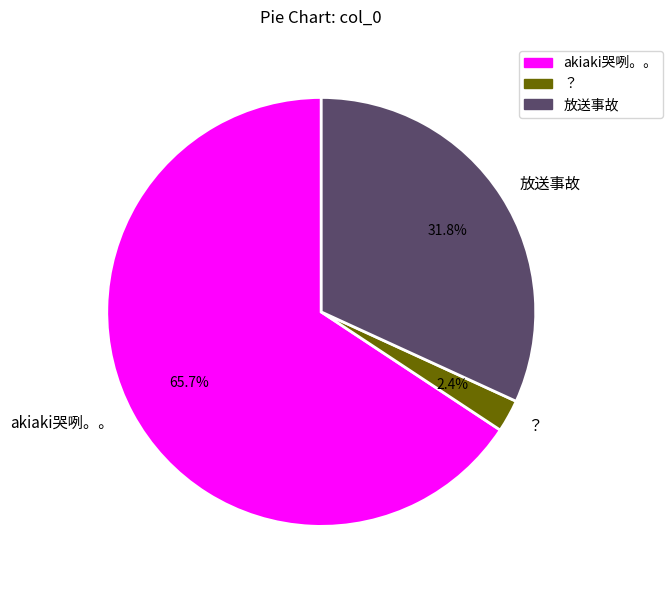

To the nearest percent, what is the combined percentage of 放送事故 and akiaki哭咧。。?

98%